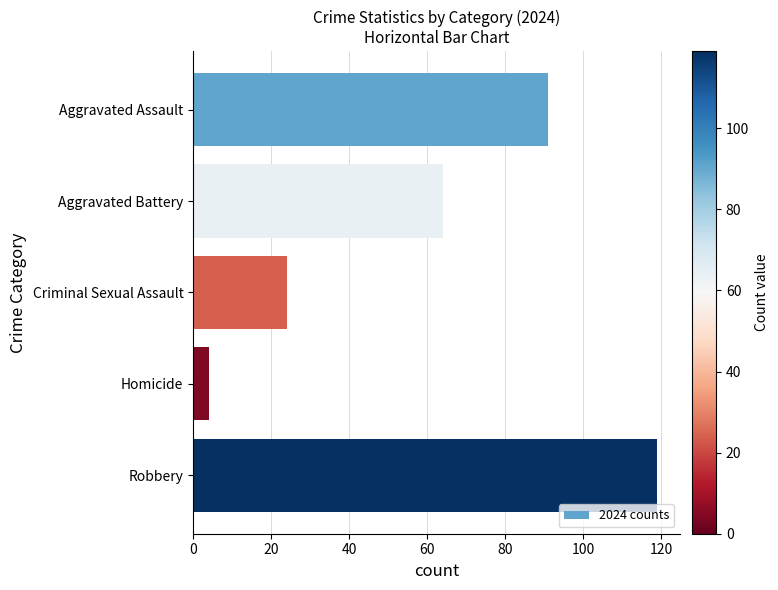

What is the sum of all values?

302